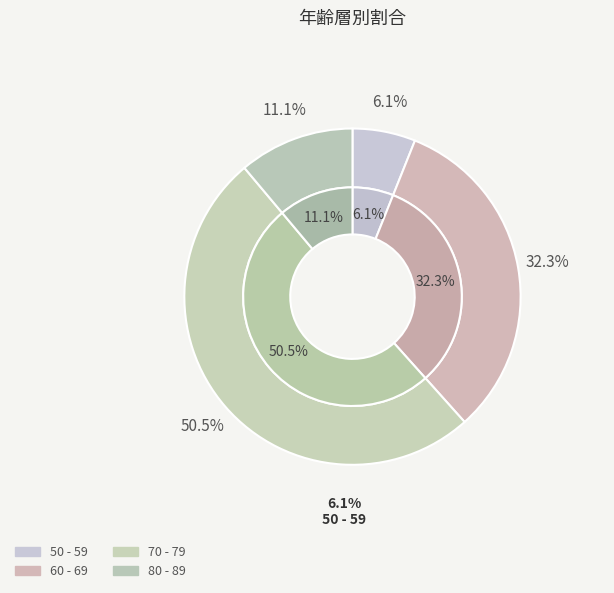

Rank the categories by value from lowest to highest.

50 - 59, 80 - 89, 60 - 69, 70 - 79